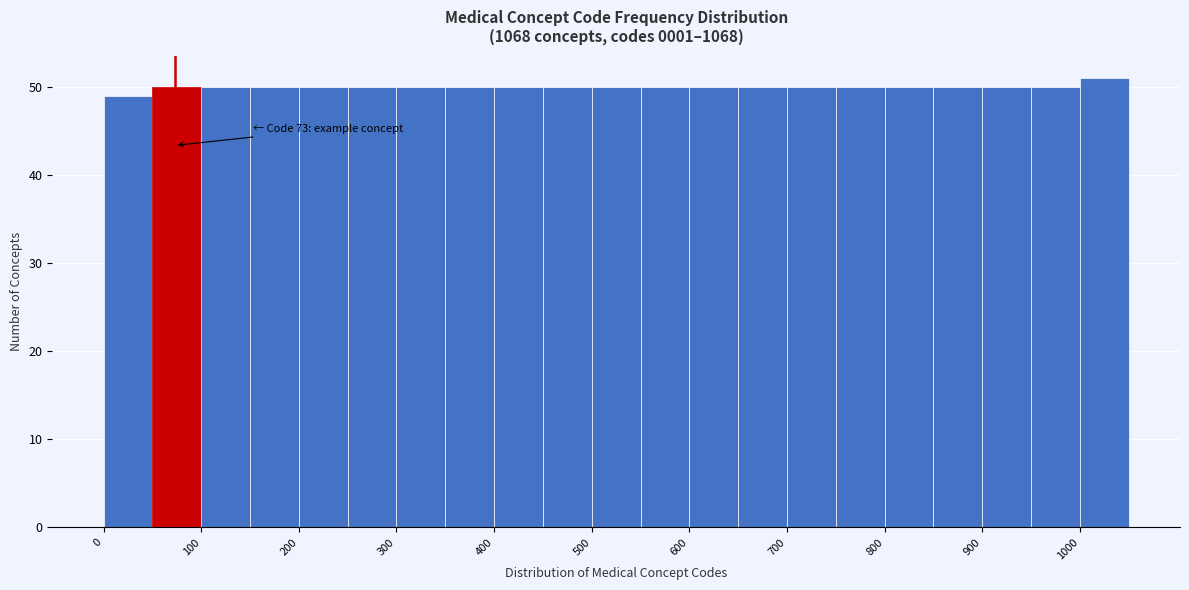

Which range on the x-axis has the tallest bar?

1000 to 1050